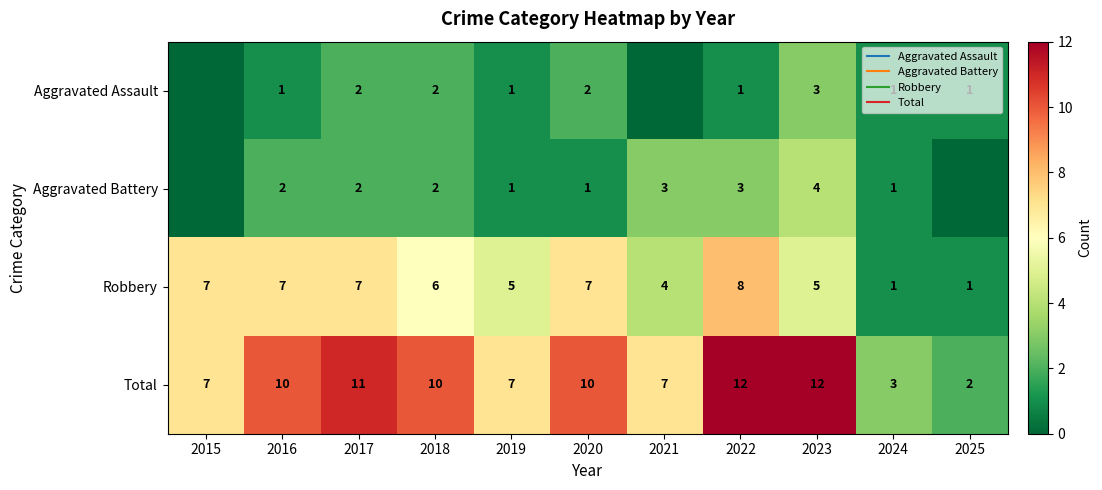

Which series has the largest total across all categories?

Total